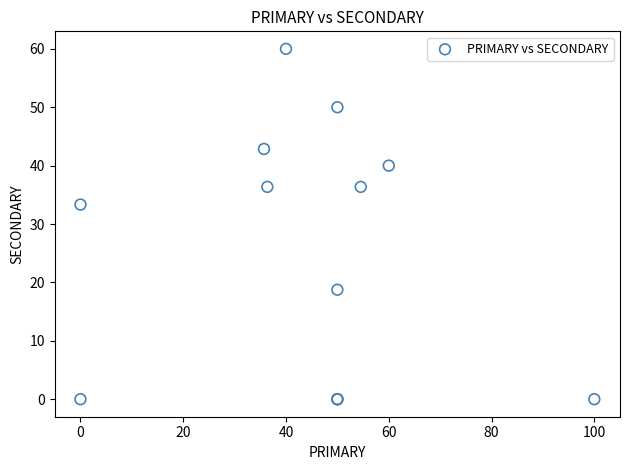

What Y value in the scatter plot is closest to 30?

33.3